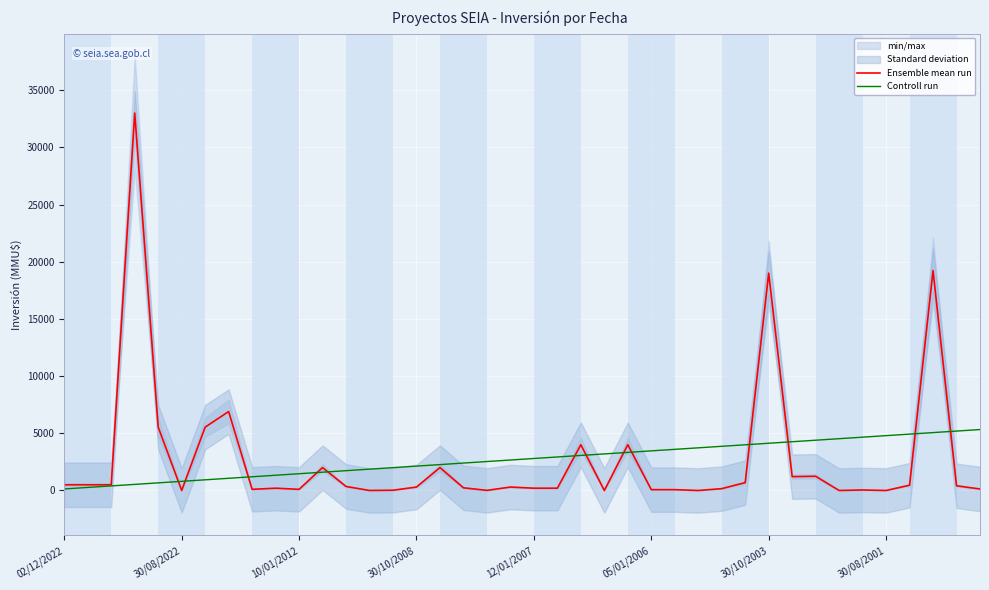

True or false: Ensemble mean run and Controll run cross at least once.

True